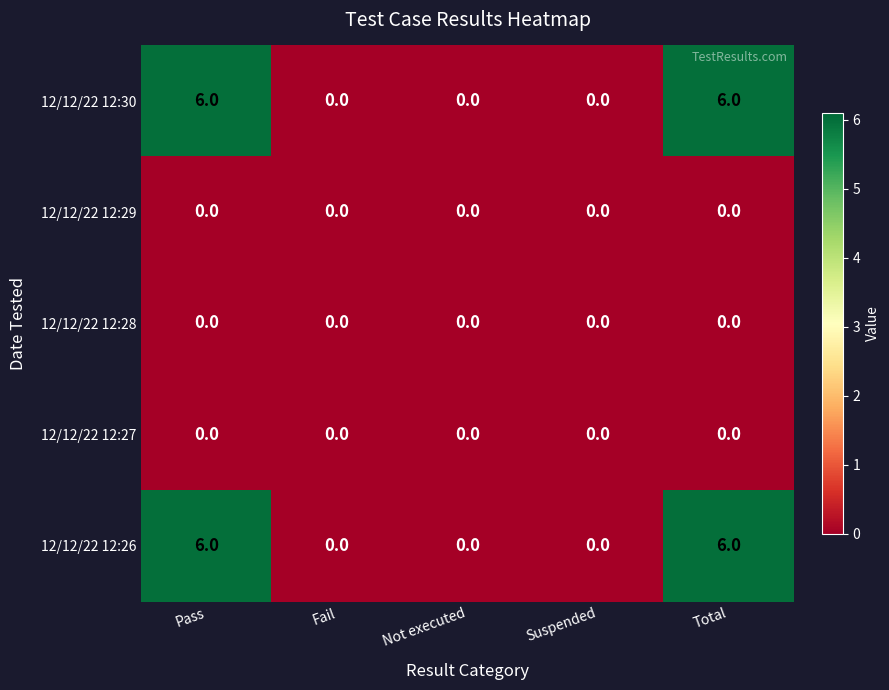

What is the total value across all series at Total?

12